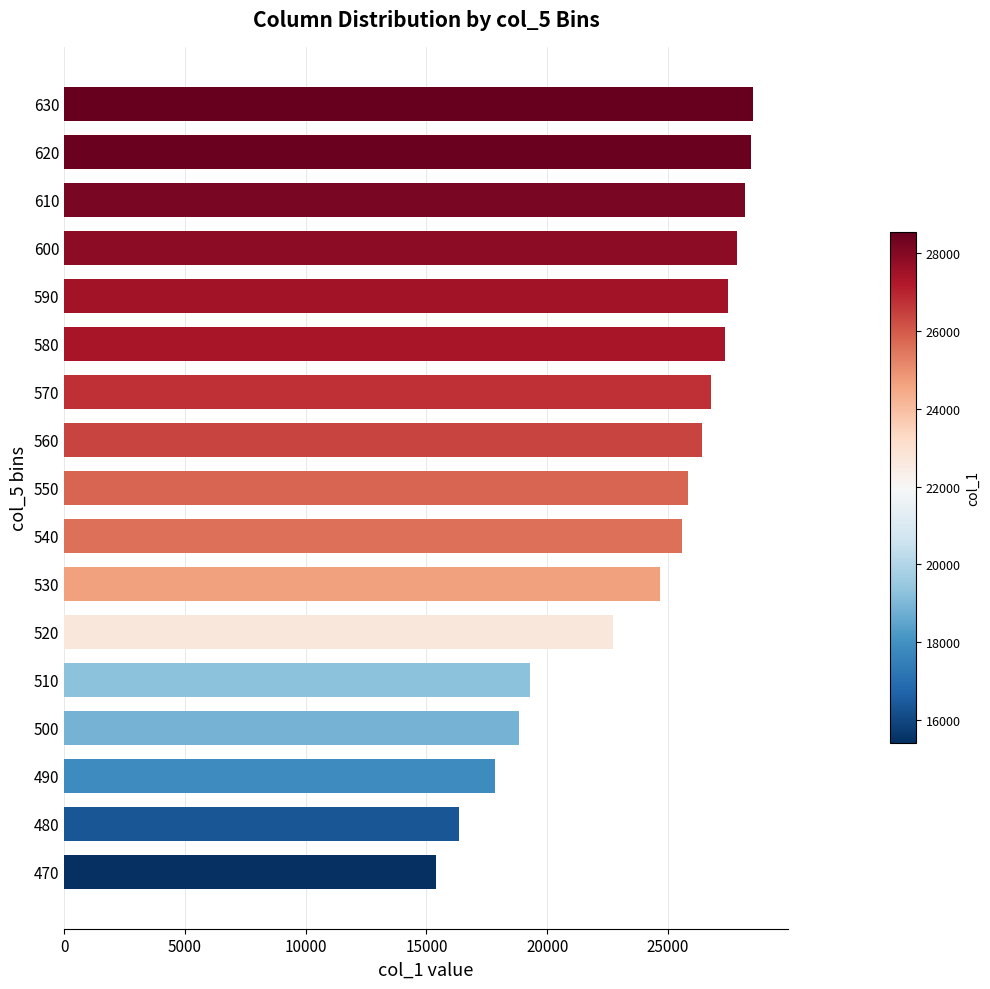

What is the sum of the values at 500 and 540?

44419